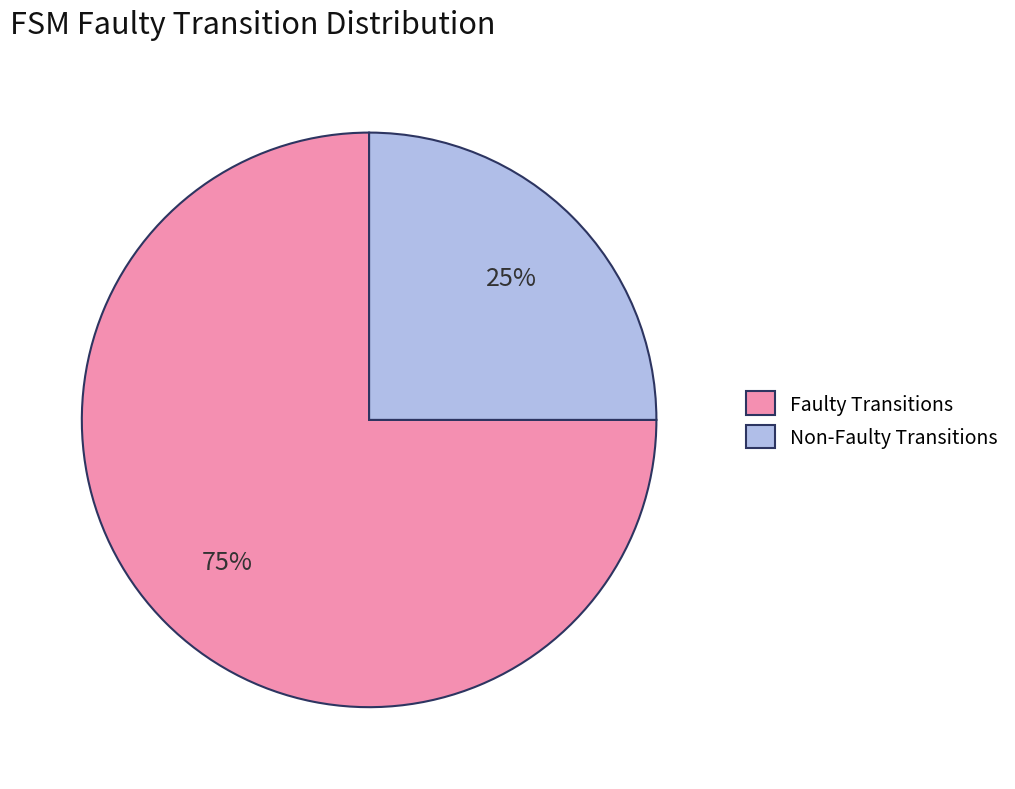

Which slice is the smallest?

Non-Faulty Transitions